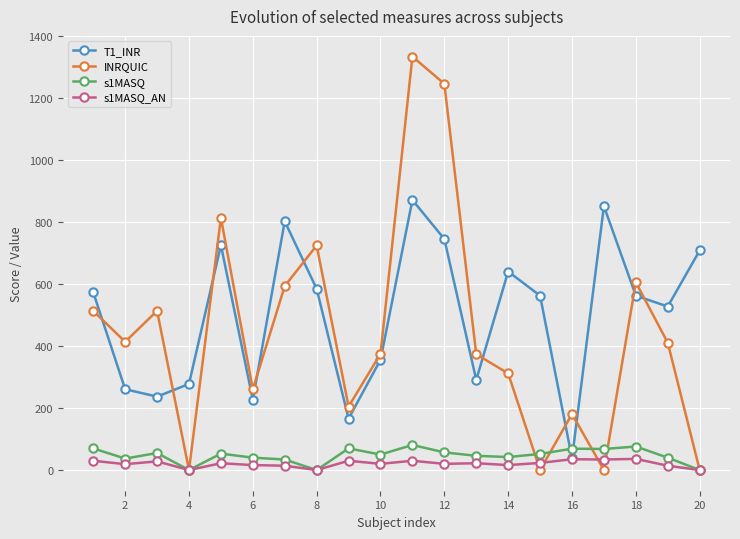

True or false: s1MASQ_AN has more than 2 points higher than both neighbors.

True